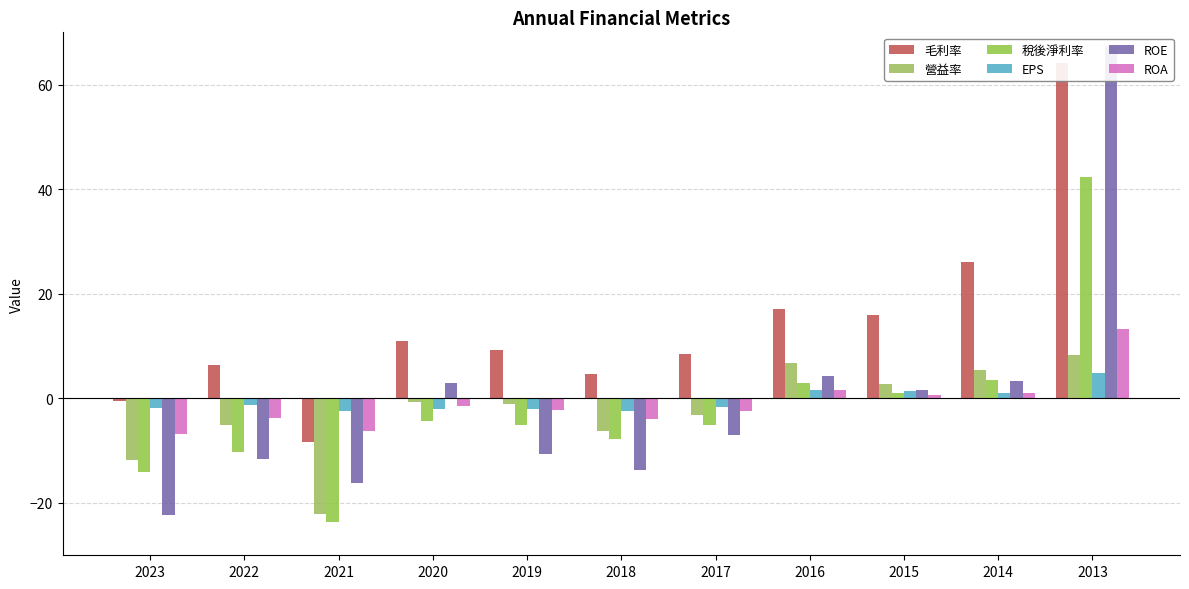

Does the chart contain any negative values?

Yes